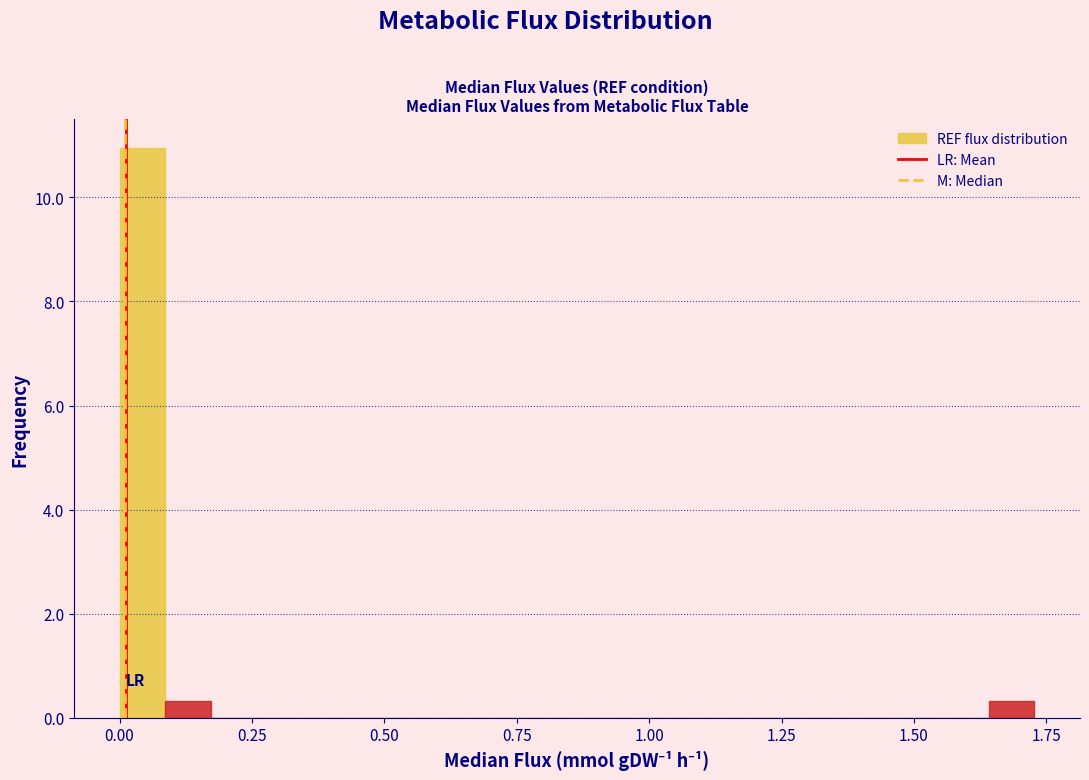

Around what value on the x-axis is the tallest bar? Give the approximate position of its centre, as read against the axis.

0.05